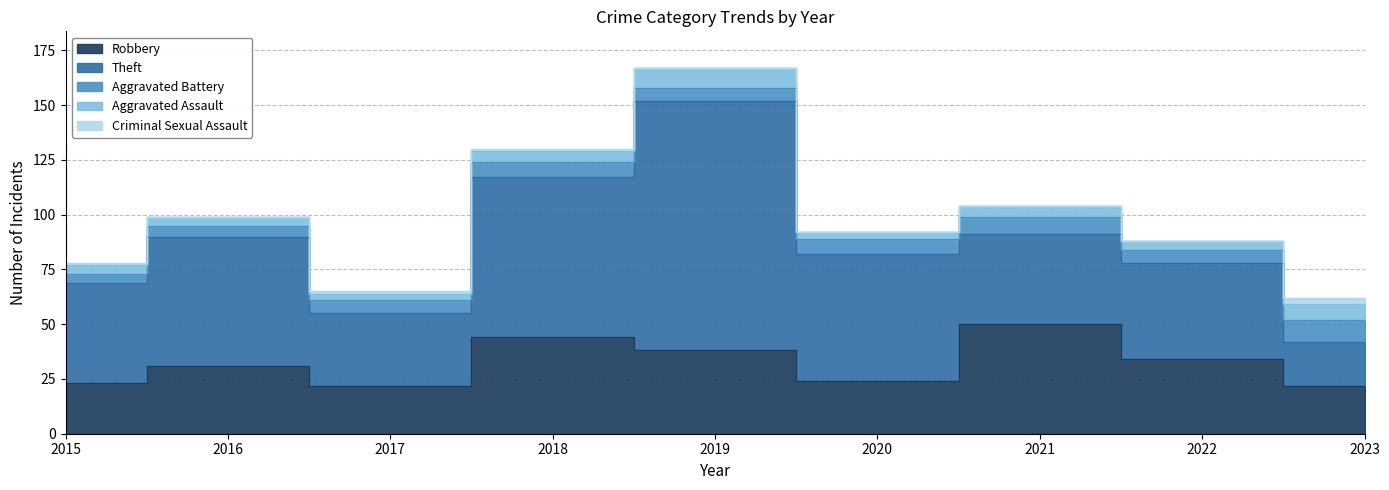

What is the difference between the maximum and minimum values in the Theft series?

94